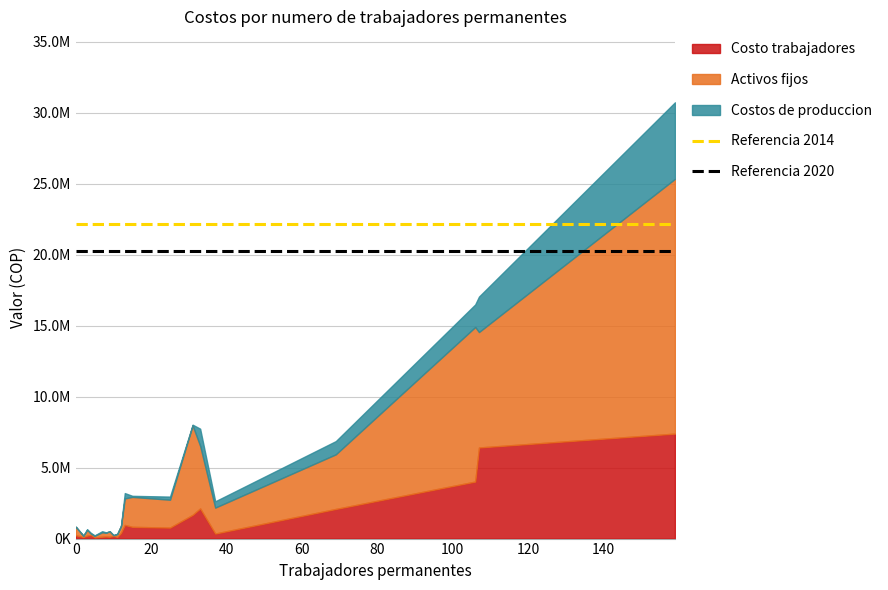

What is the sum of the Referencia 2020 values at 0 and 20?

40551083.8